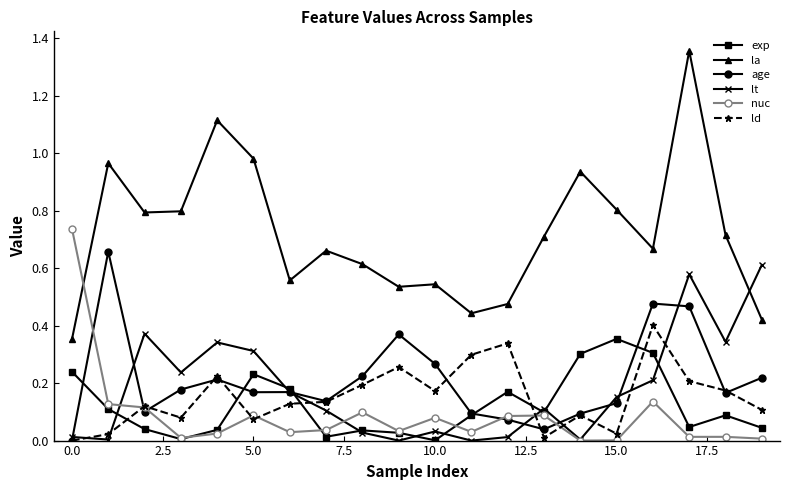

Which series has the widest spread of values?

la